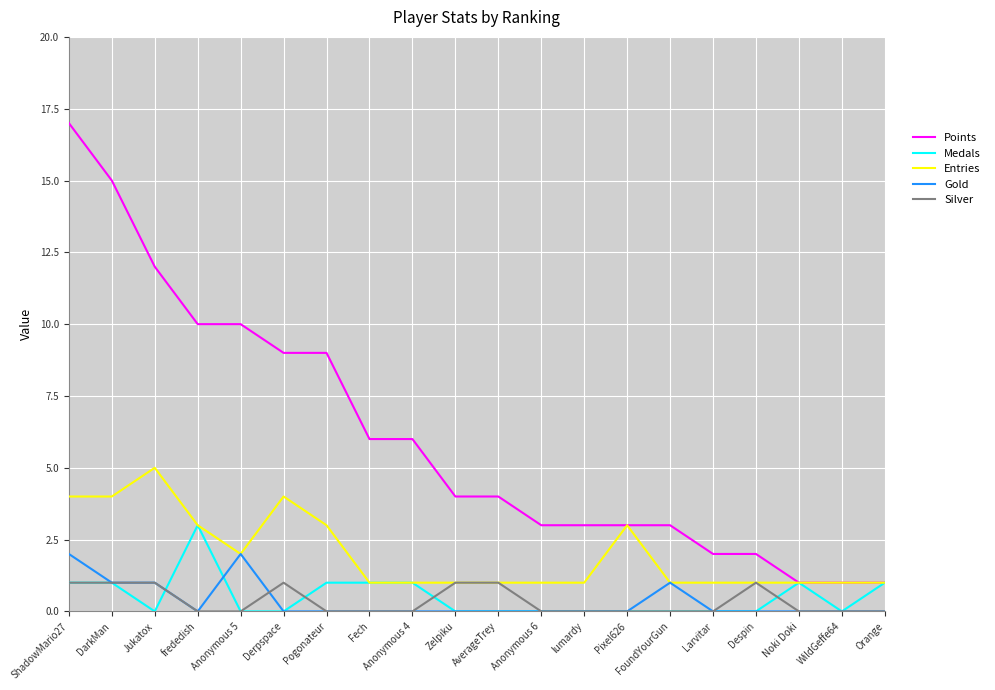

True or false: Medals and Silver intersect in this chart.

True